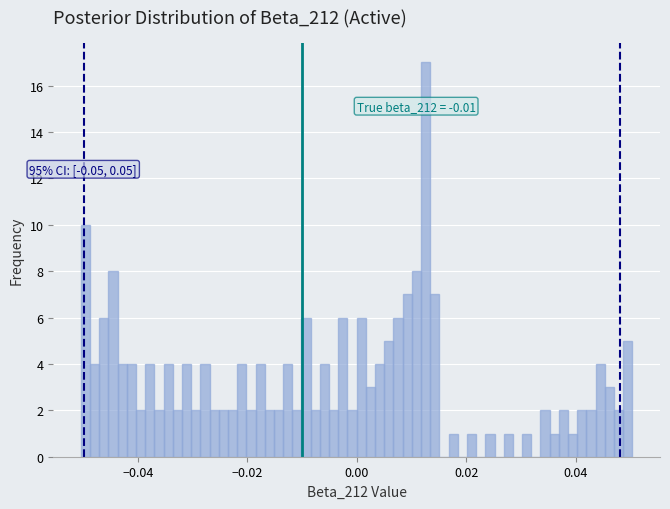

Around what value on the x-axis is the tallest bar? Give the approximate position of its centre, as read against the axis.

0.012